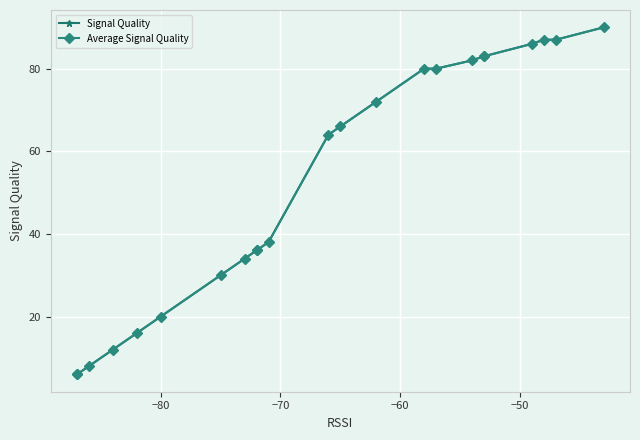

Which series has the largest range (max minus min)?

Signal Quality